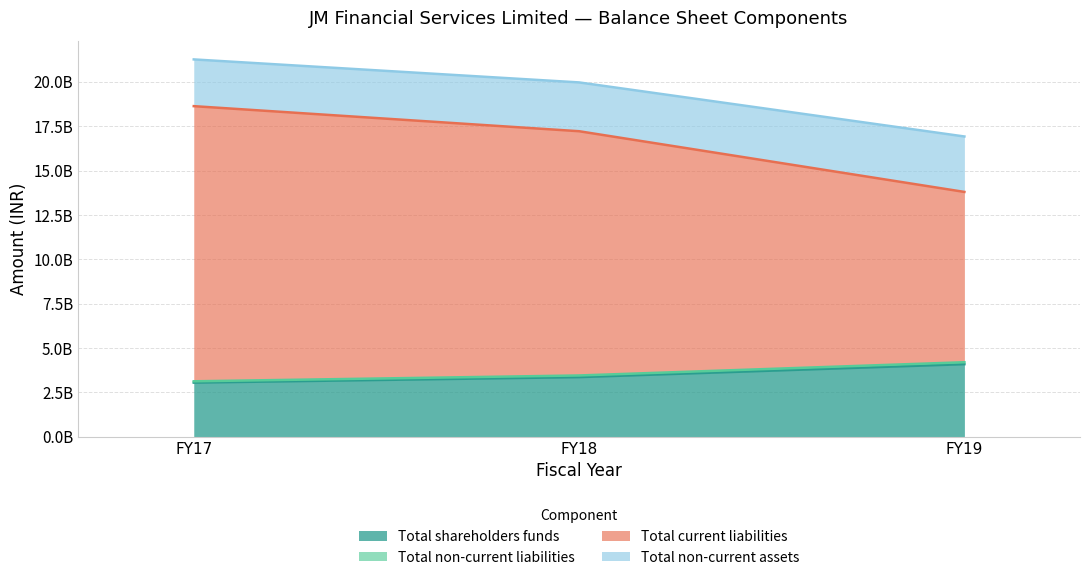

Does the chart have visible grid lines?

Yes